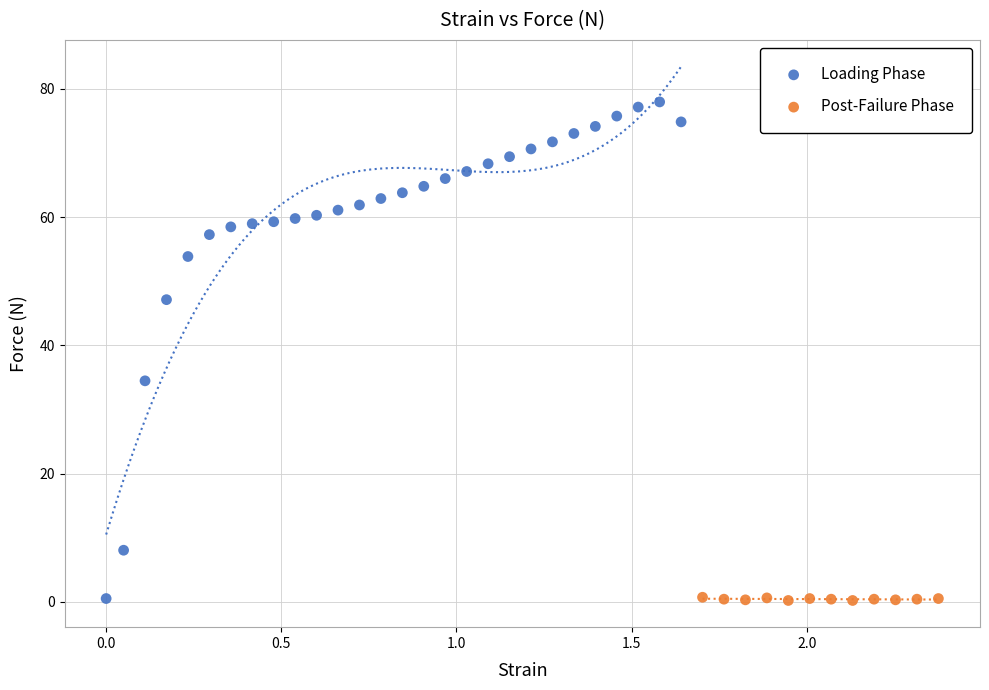

Which series contains the highest Y value?

Loading Phase